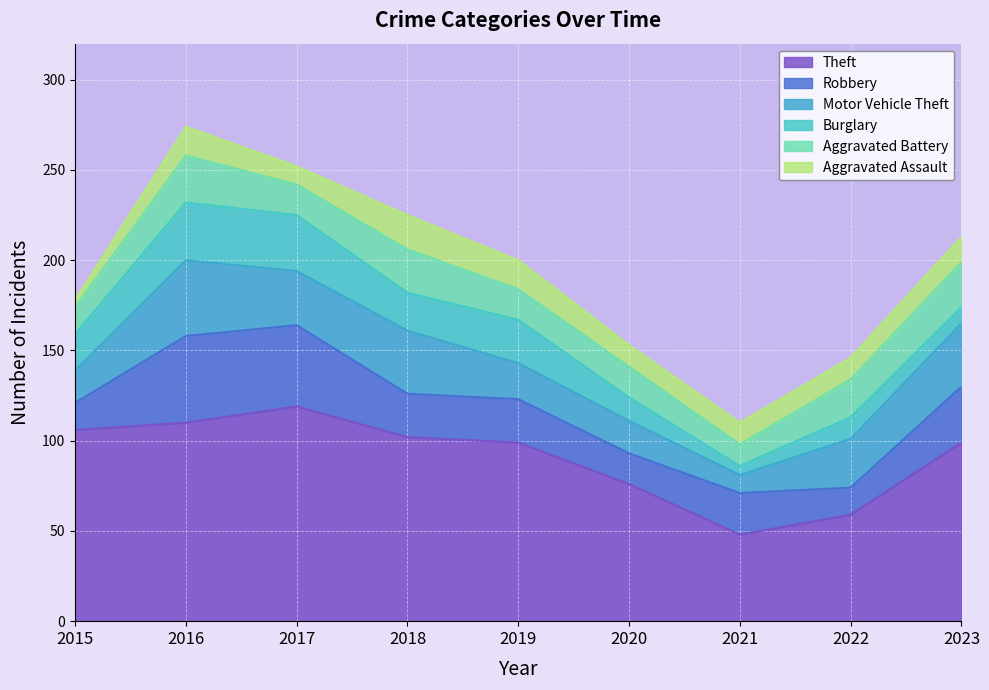

Where is Aggravated Assault nearest to the value 11?

2017